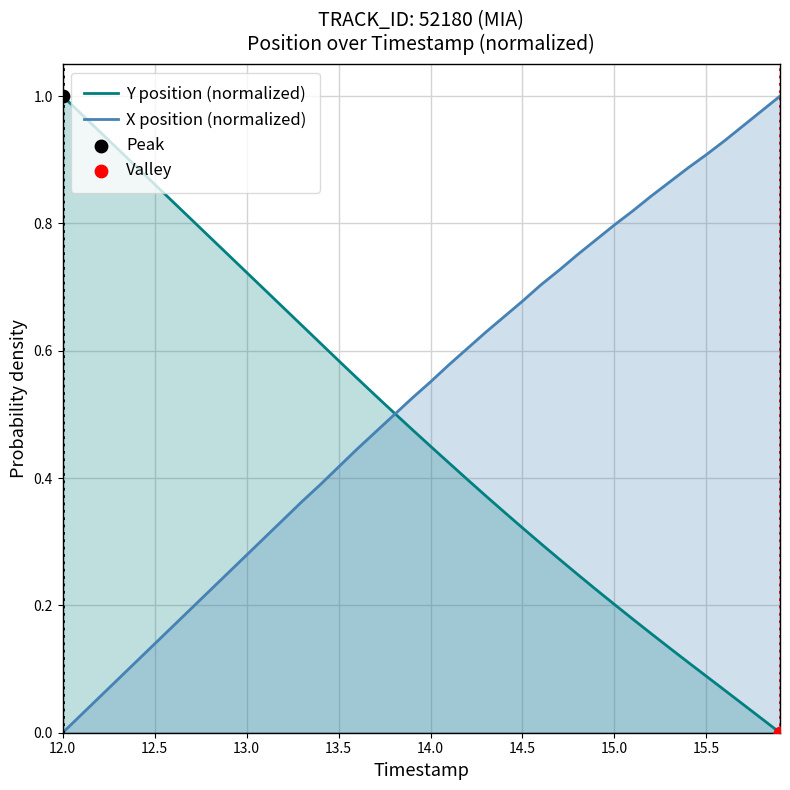

Which series has the largest total across all categories?

X position (normalized)